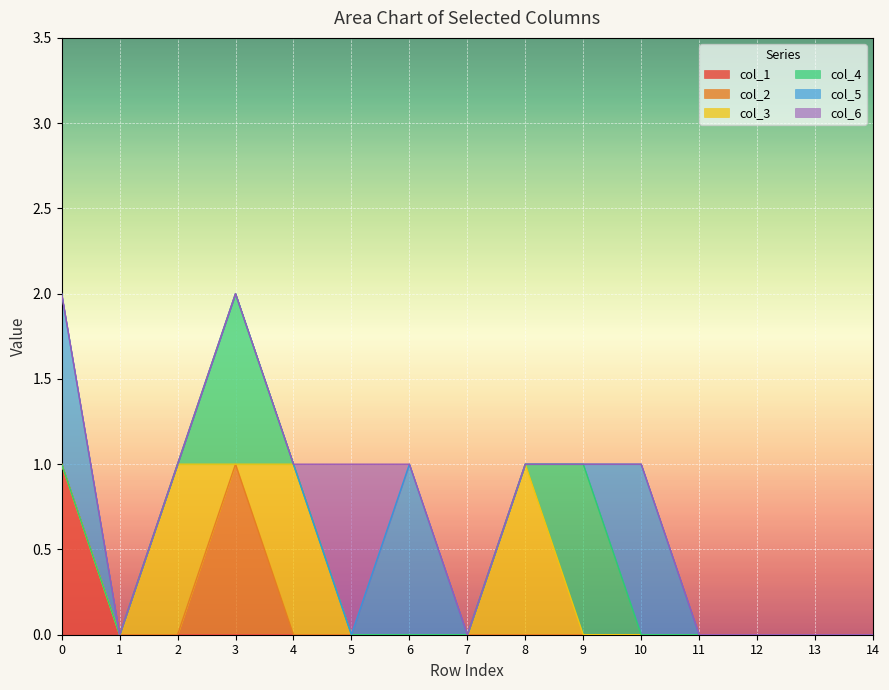

True or false: col_4 and col_1 cross at least once.

False